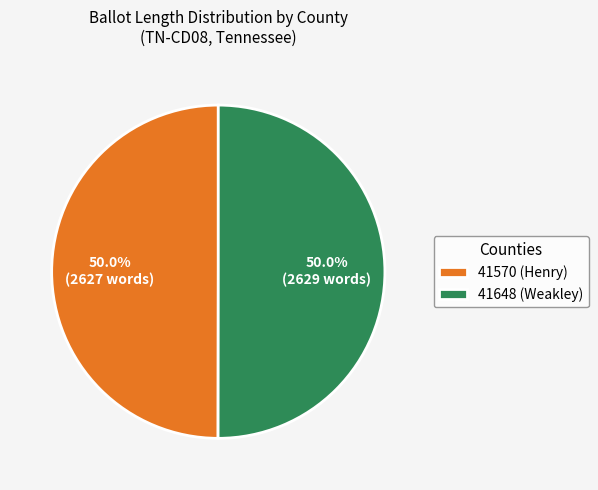

The 41570 (Henry) slice represents 50% of the pie. True or false?

True